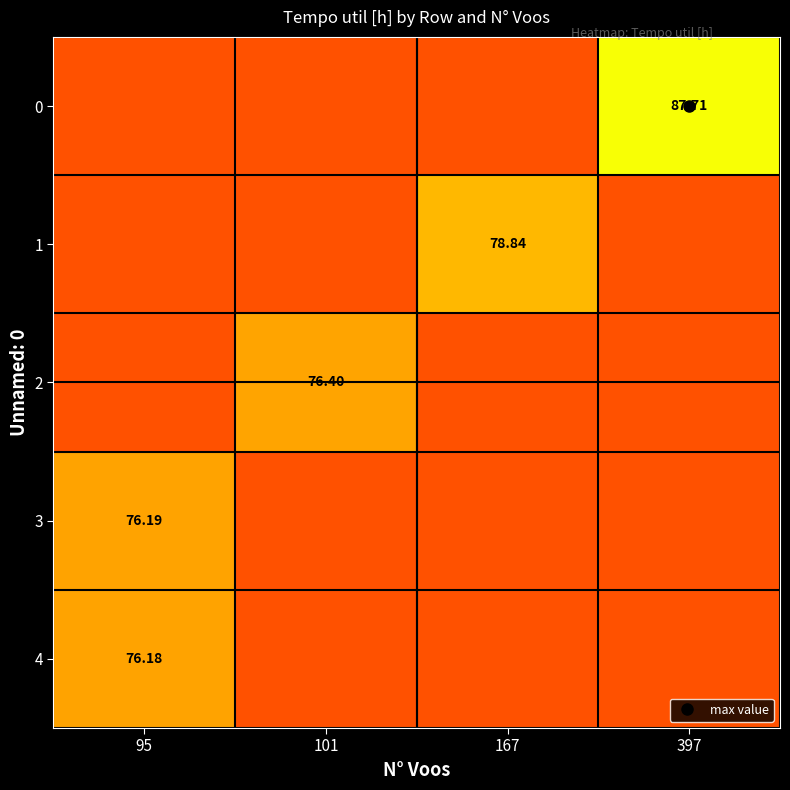

How many distinct data groups are displayed?

5